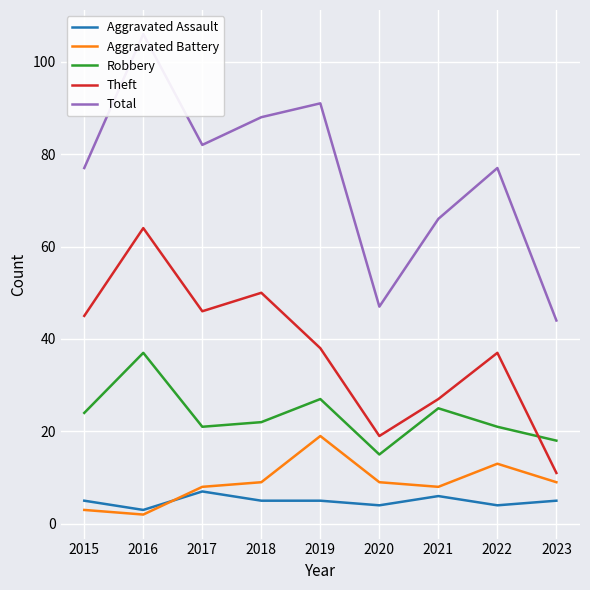

At which label does Aggravated Assault reach its peak?

2017